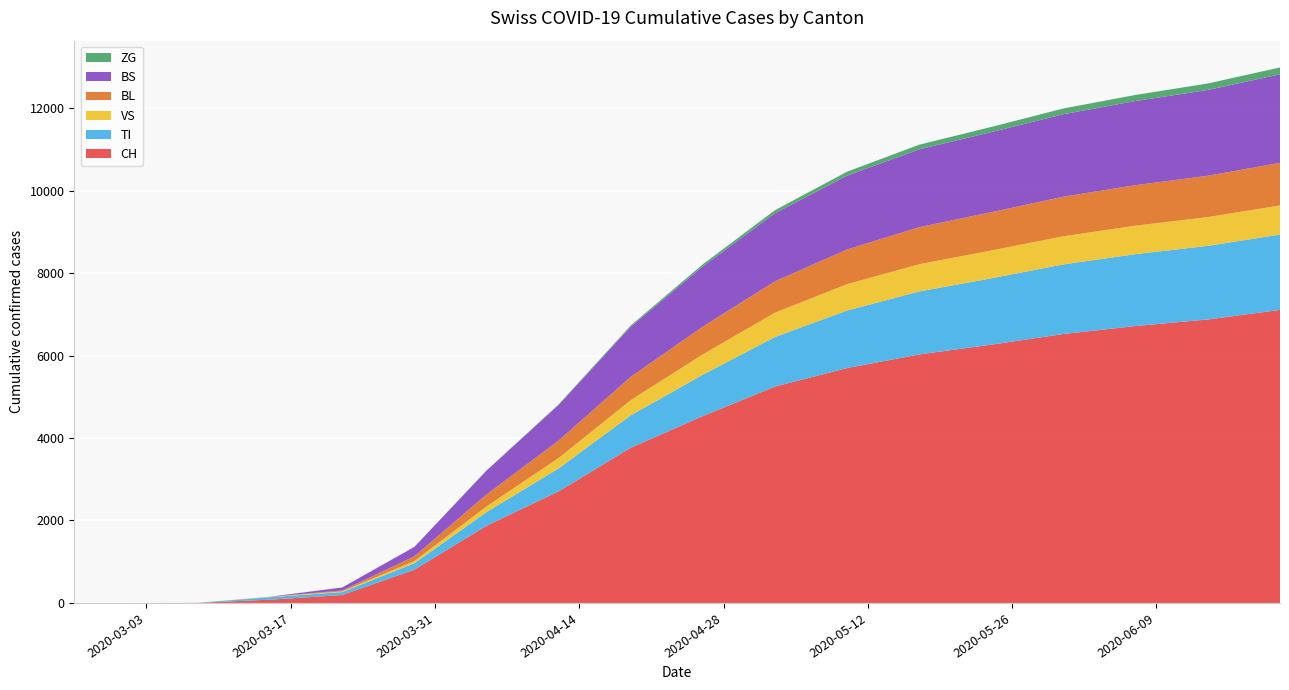

Reading left to right, transcribe all the data shown in this chart.

CH: 0	0	3	79	192	806	1871	2706	3764	4532	5248	5697	6027	6264	6523	6716	6875	7106
TI: 0	0	0	61	70	155	330	557	786	1003	1203	1395	1527	1610	1688	1744	1785	1828
VS: 0	0	0	6	19	54	138	251	369	494	589	639	661	674	682	690	698	706
BL: 0	0	0	5	21	115	291	424	565	674	760	843	899	929	960	983	1002	1033
BS: 0	0	0	0	73	228	578	864	1216	1459	1652	1790	1887	1942	2001	2040	2081	2147
ZG: 0	0	0	0	0	0	5	14	30	52	74	96	113	126	139	148	157	167